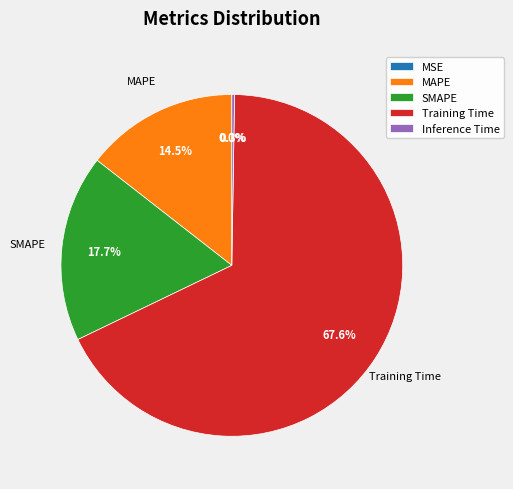

Which slice represents more than half of the pie?

Training Time